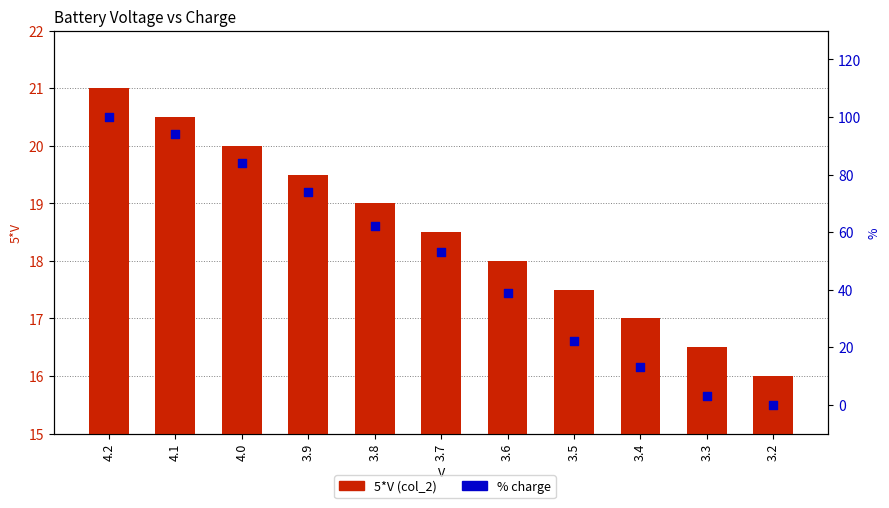

At how many categories does at least one series exceed 20?

8